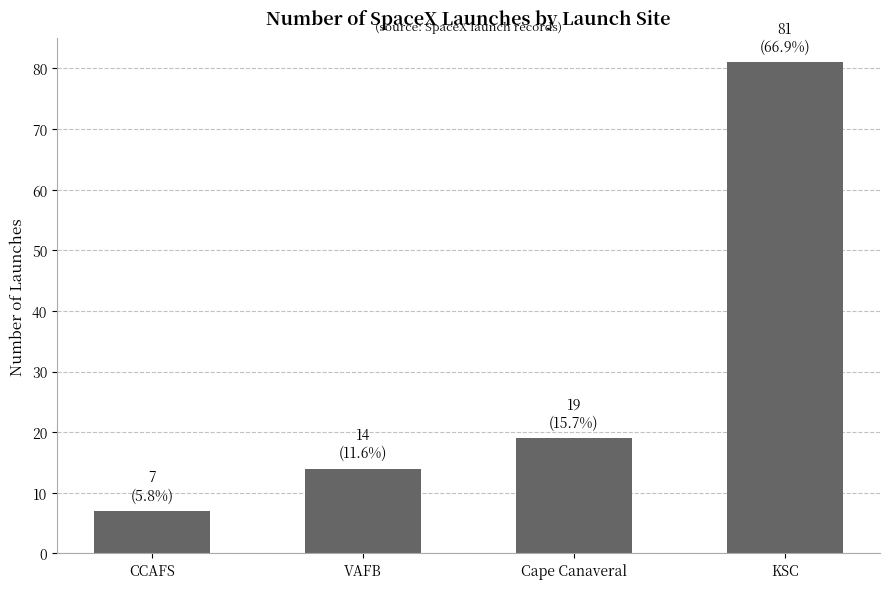

What is the maximum value shown in the chart?

81